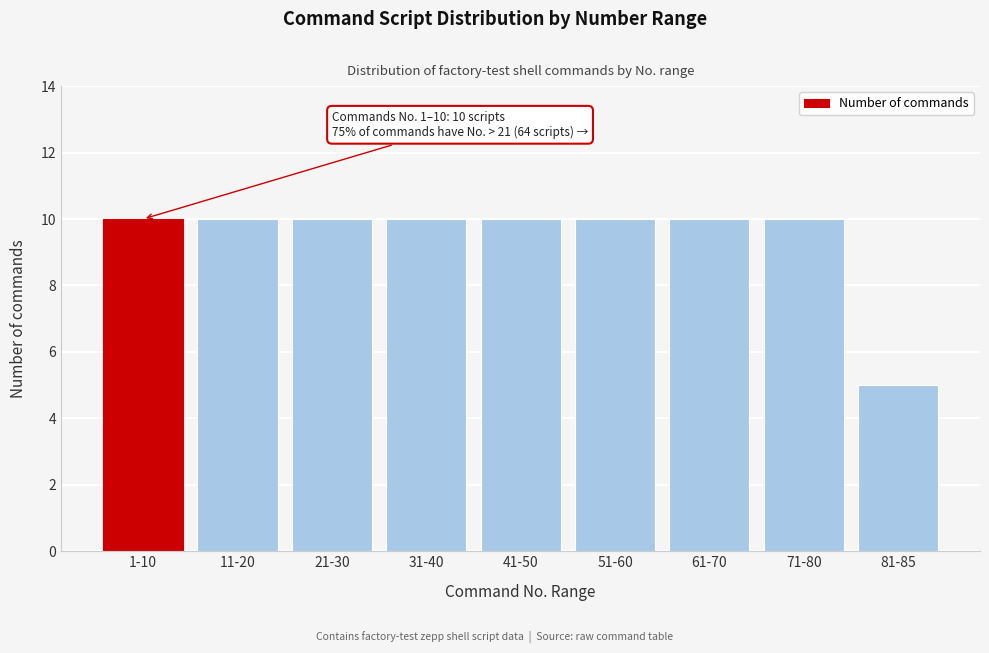

Reading left to right, what are all the values shown in this chart?

10	10	10	10	10	10	10	10	5